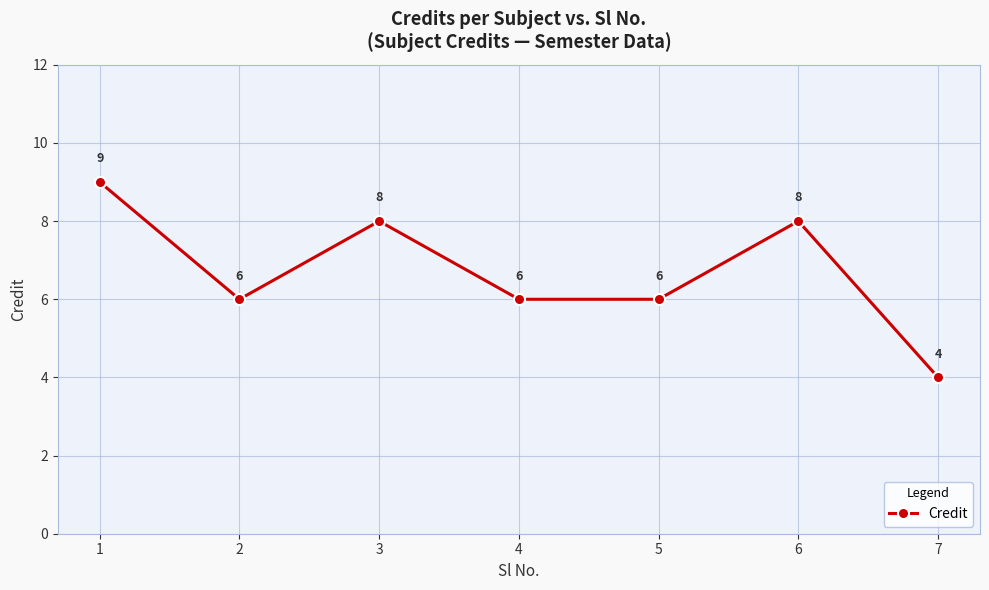

Which label corresponds to the largest value in the chart?

1